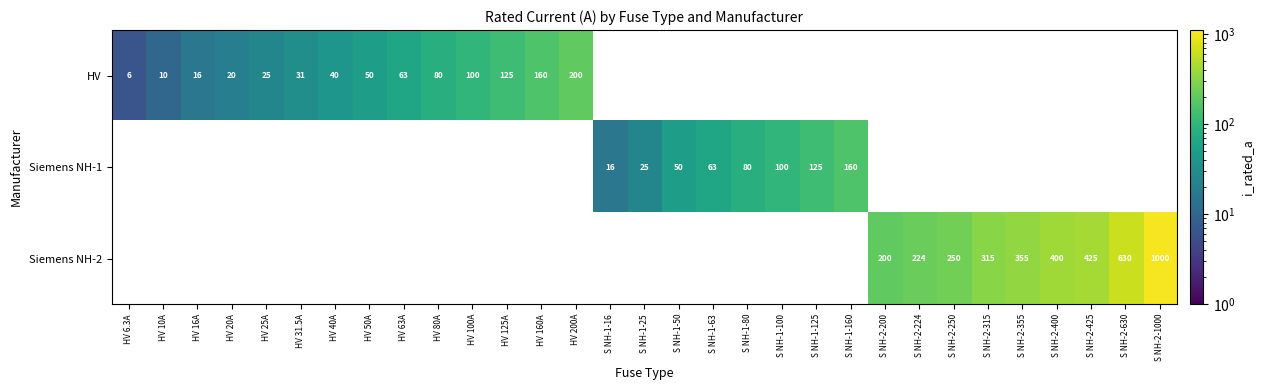

Which has a higher value, S NH-1-100 or HV 100A?

HV 100A